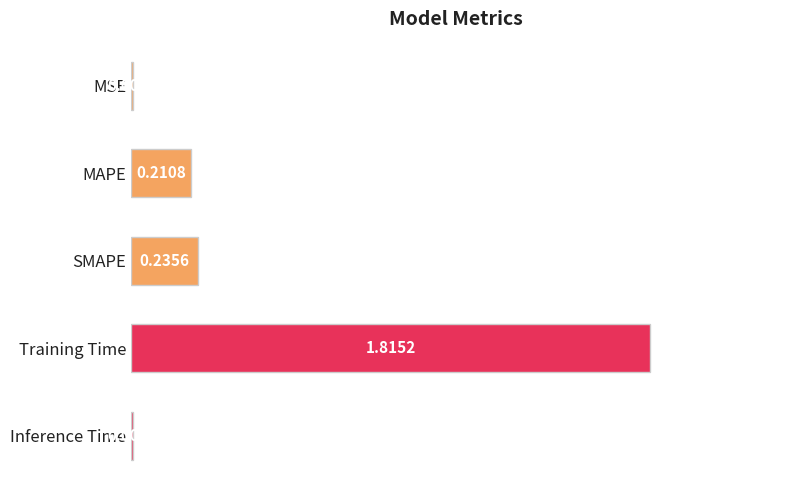

Between SMAPE and Training Time, which is larger?

Training Time